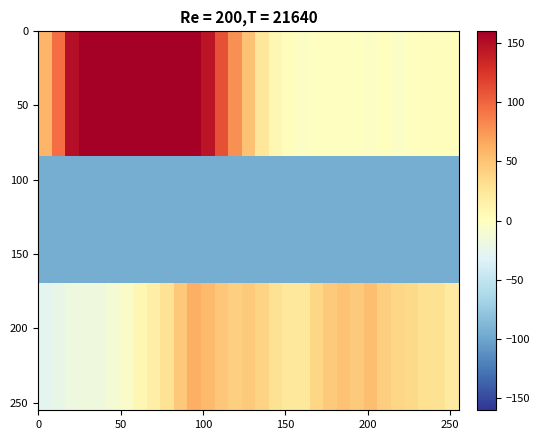

What is the smallest value displayed?

-94.8